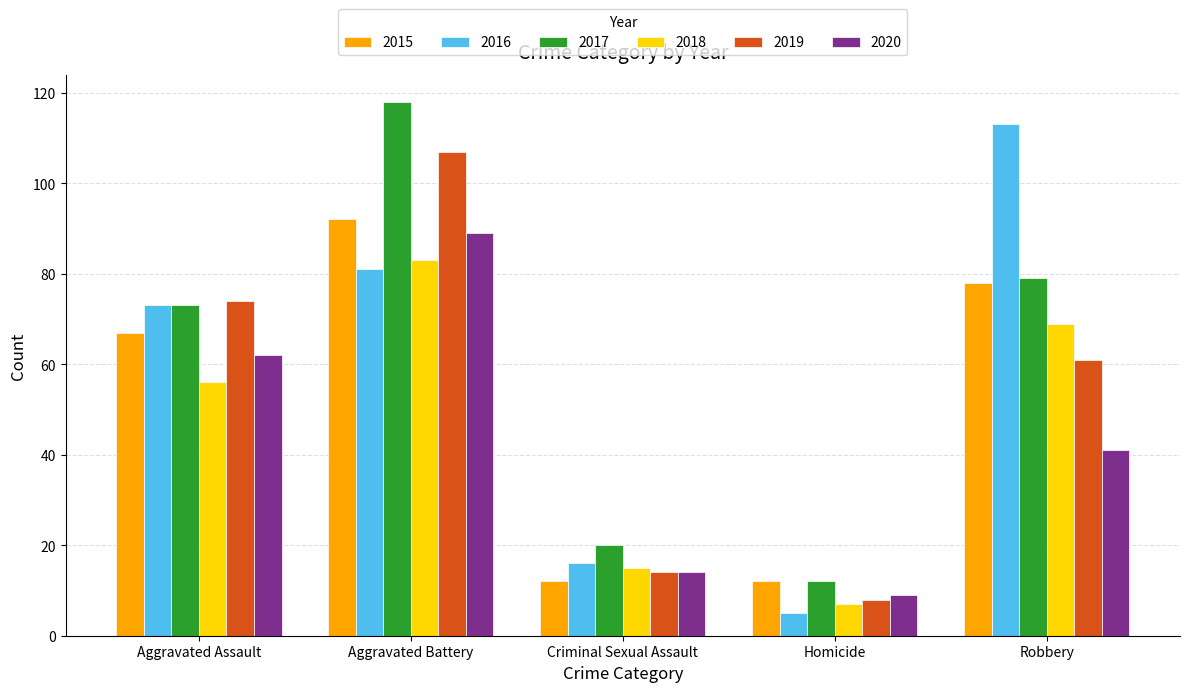

What is the highest value of the 2020 series?

89